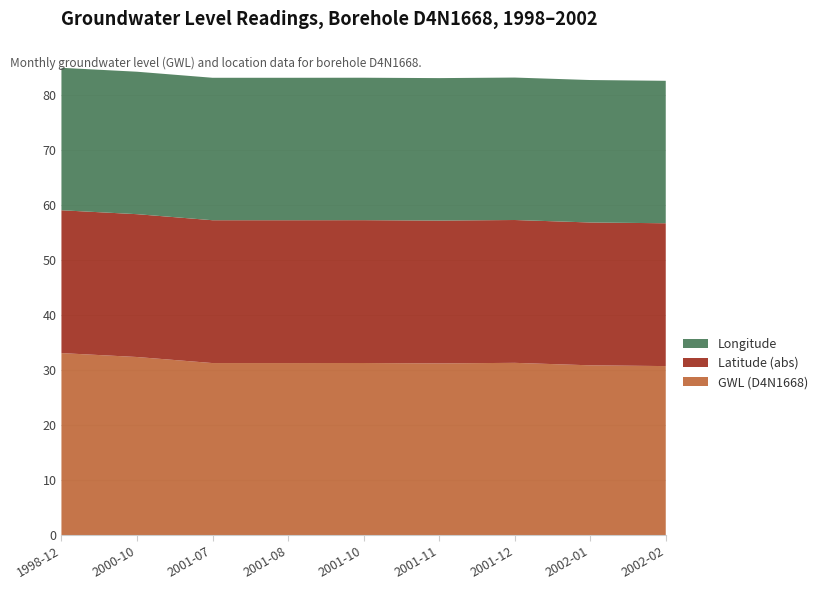

Reading left to right, transcribe all the data shown in this chart.

GWL (D4N1668): 33.1	32.4	31.2	31.2	31.3	31.2	31.3	30.8	30.7
Latitude (abs): 25.9	25.9	25.9	25.9	25.9	25.9	25.9	25.9	25.9
Longitude: 25.9	25.9	25.9	25.9	25.9	25.9	25.9	25.9	25.9